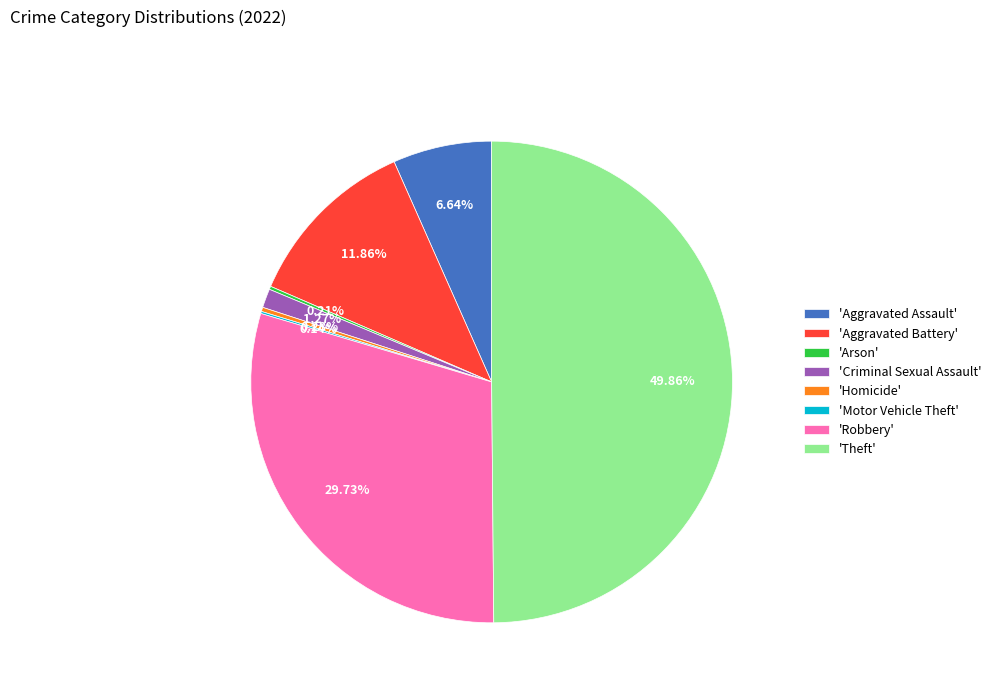

Is 'Criminal Sexual Assault' the majority of the pie?

No